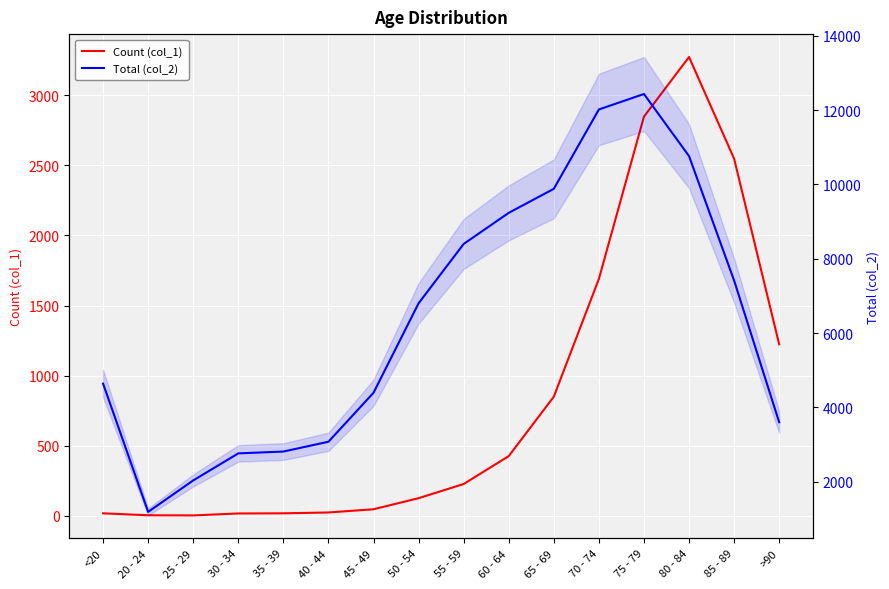

True or false: Count (col_1) has a value of 47 at 55 - 59.

False